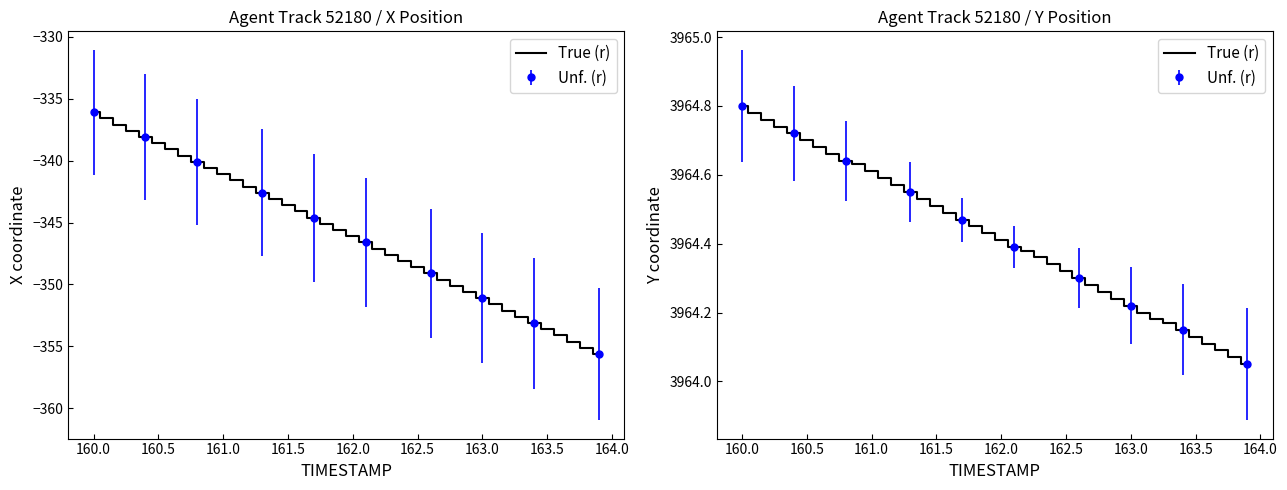

What is the maximum value shown in the chart?

3964.8